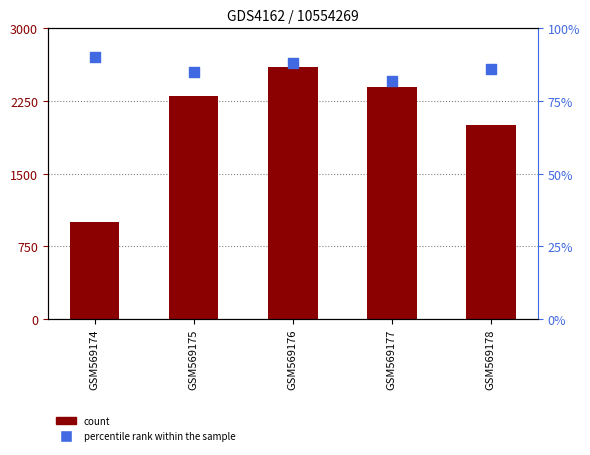

Which series contains the highest Y value?

percentile rank within the sample